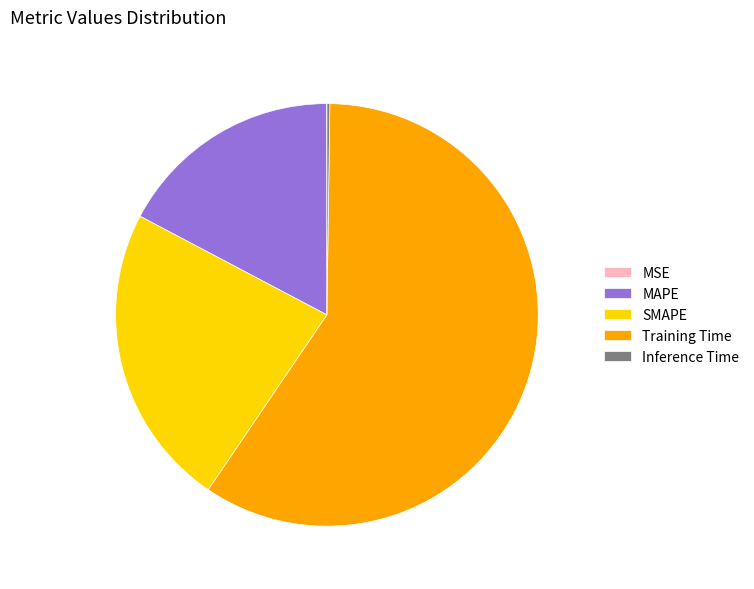

Is it true that Training Time is 59% of the pie?

True